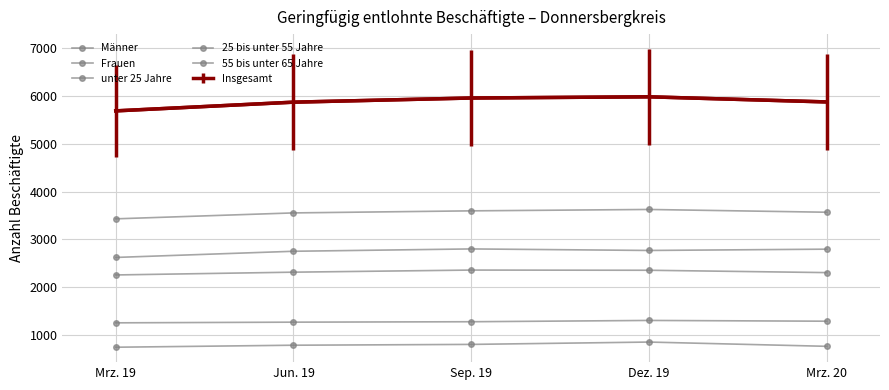

At which category is the sum across all series the highest?

Dez. 19